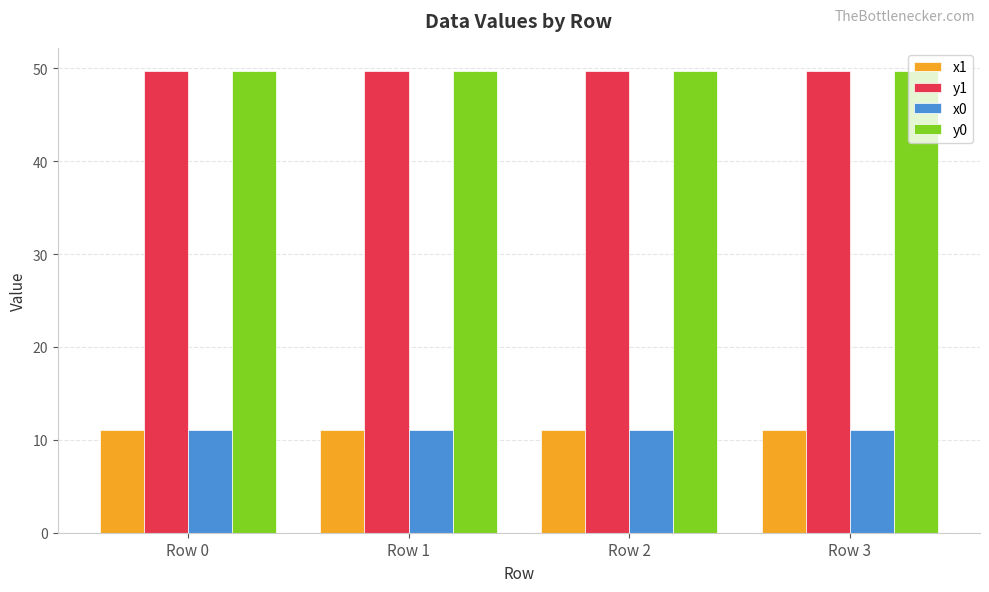

What is the spread (max minus min) of values at Row 0?

38.7